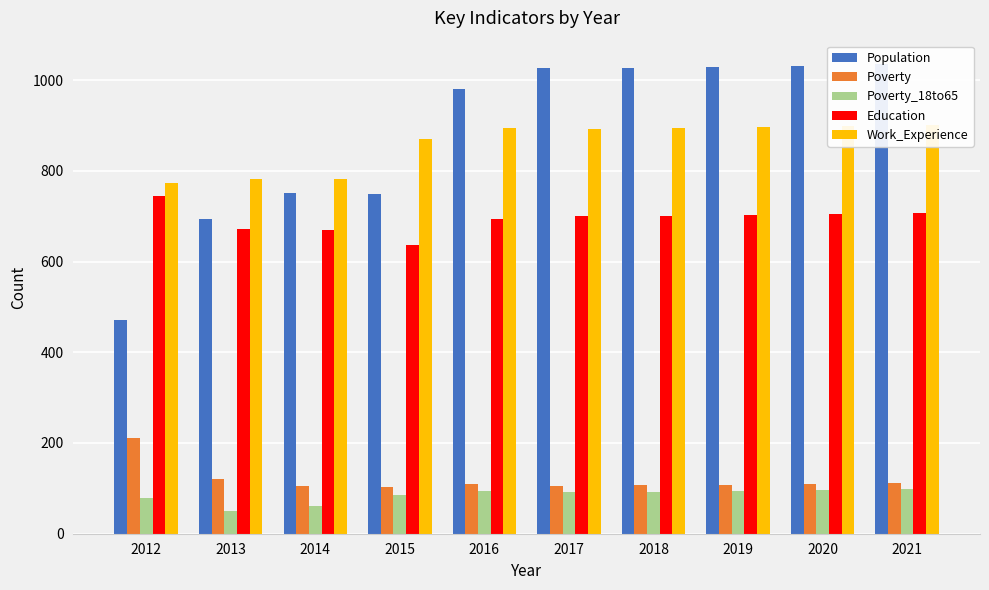

Rank the series by their maximum value, from highest to lowest.

Population, Work_Experience, Education, Poverty, Poverty_18to65